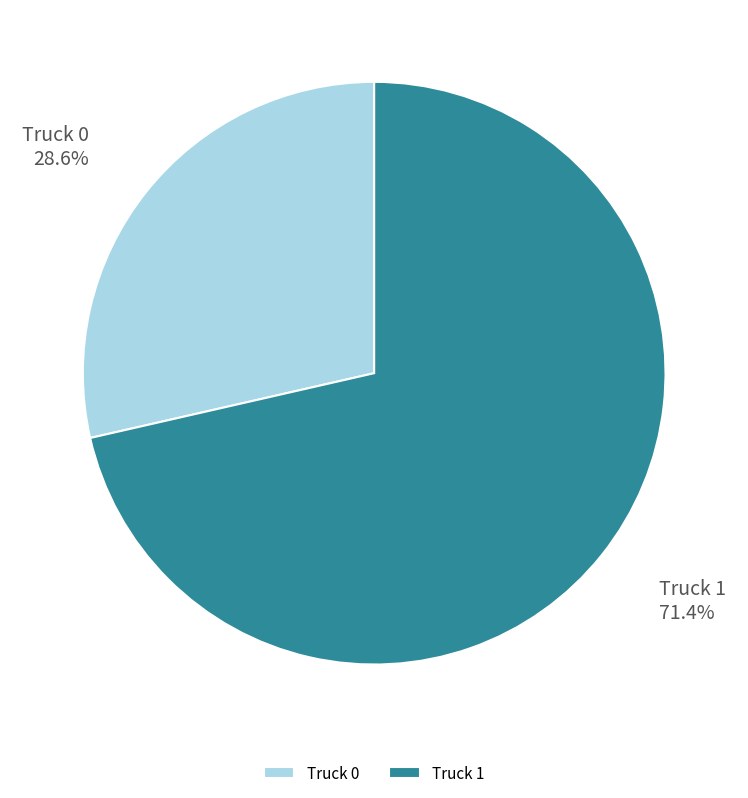

Is it true that Truck 0 is 29% of the pie?

True